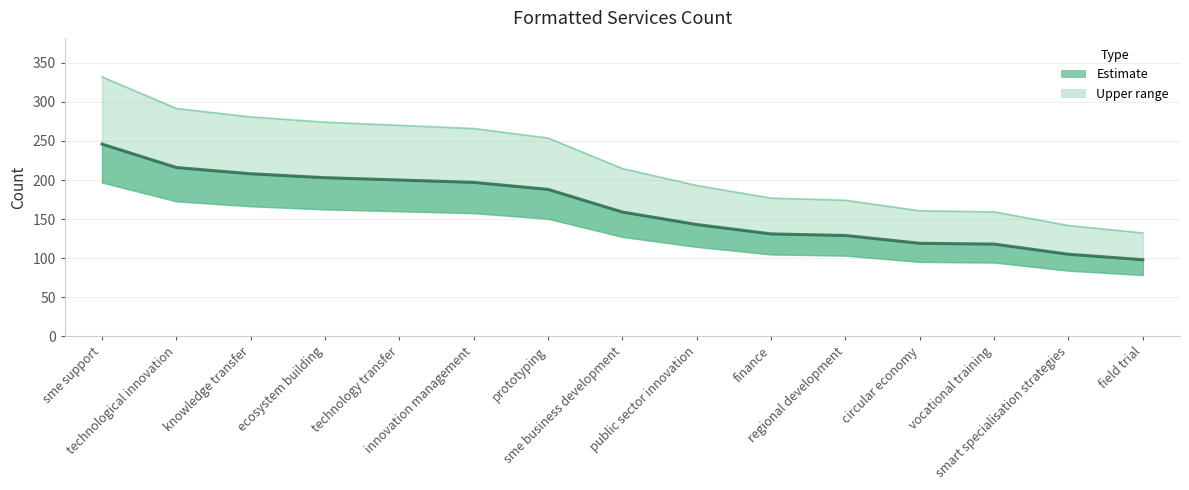

What is the change in value from sme support to circular economy?

-127